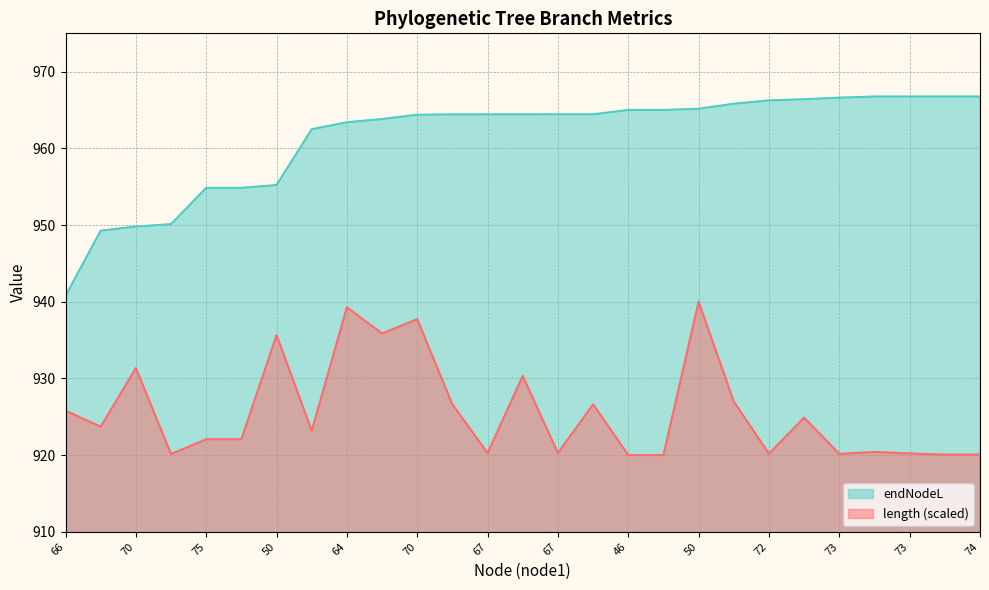

What is the difference between the second highest and second lowest values in the endNodeL series?

17.5